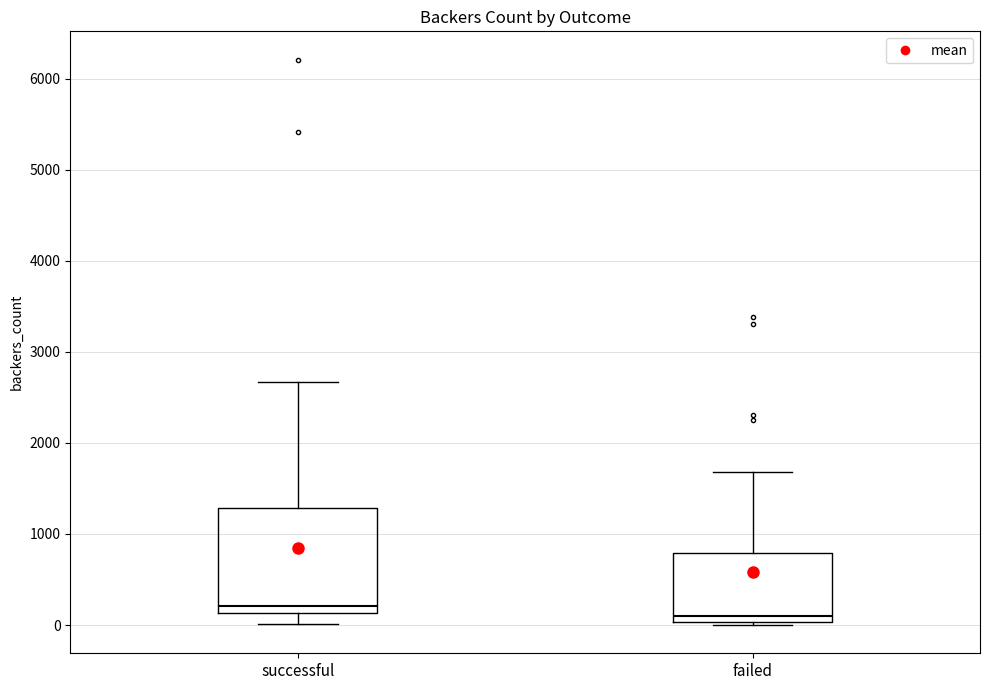

Reading left to right, transcribe this box plot: for each box, give where its median line is, the range the box spans, and where its two whiskers end, as read against the y-axis. The values are not printed on the chart, so give them approximately, as read against the axis.

successful: median 200, box 100 to 1300, whiskers 0 to 2700
failed: median 100, box 0 to 800, whiskers 0 (just below the box's lower edge) to 1700